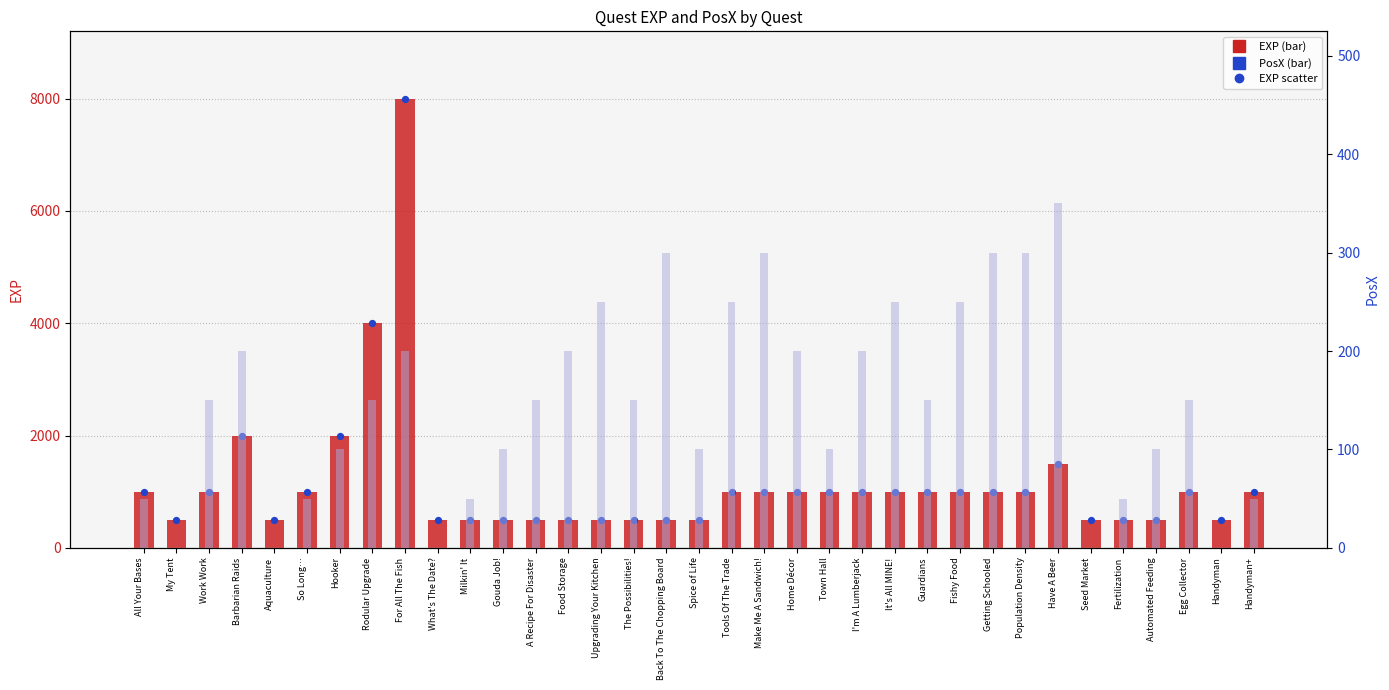

Between Upgrading Your Kitchen and All Your Bases, which is larger?

All Your Bases